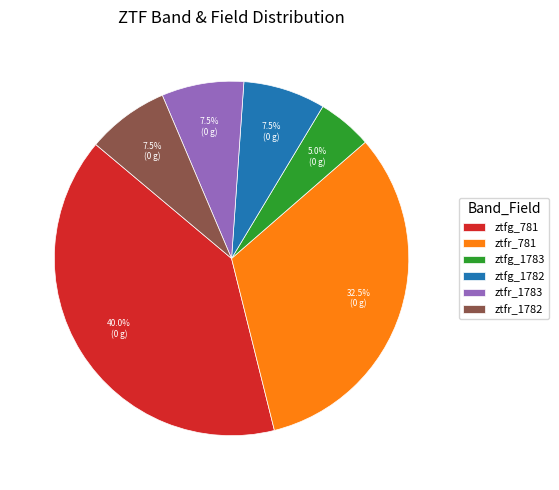

Does ztfr_781 represent more than half of the total?

No